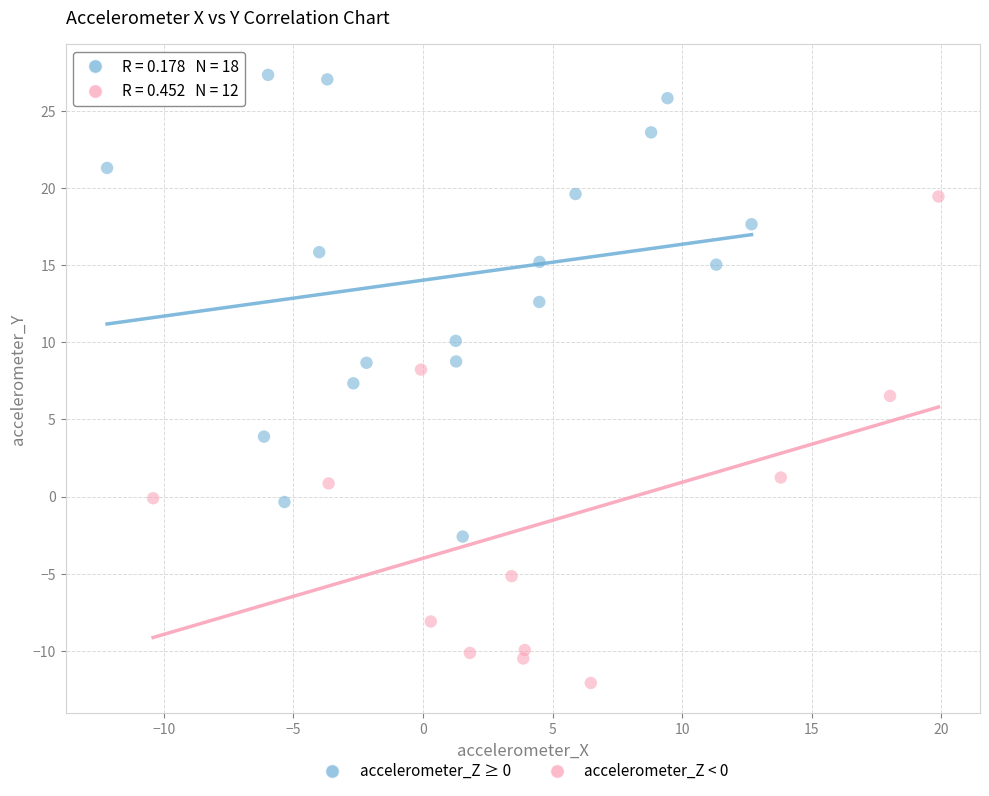

Which series contains the lowest Y value?

accelerometer_Z < 0